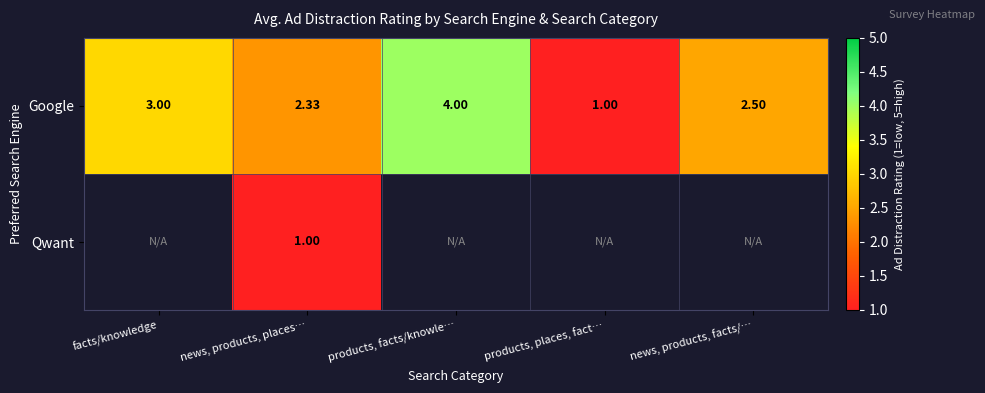

Where is Google nearest to the value 2?

news, products, places…